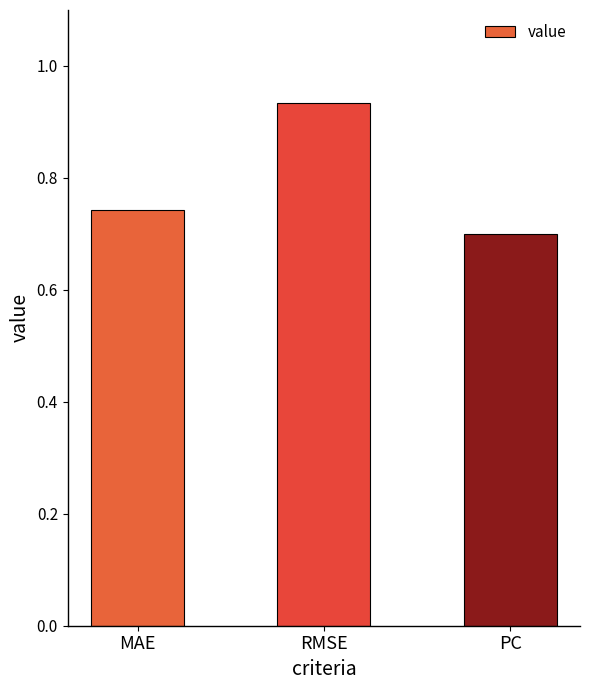

Rank the categories by value from highest to lowest.

RMSE, MAE, PC